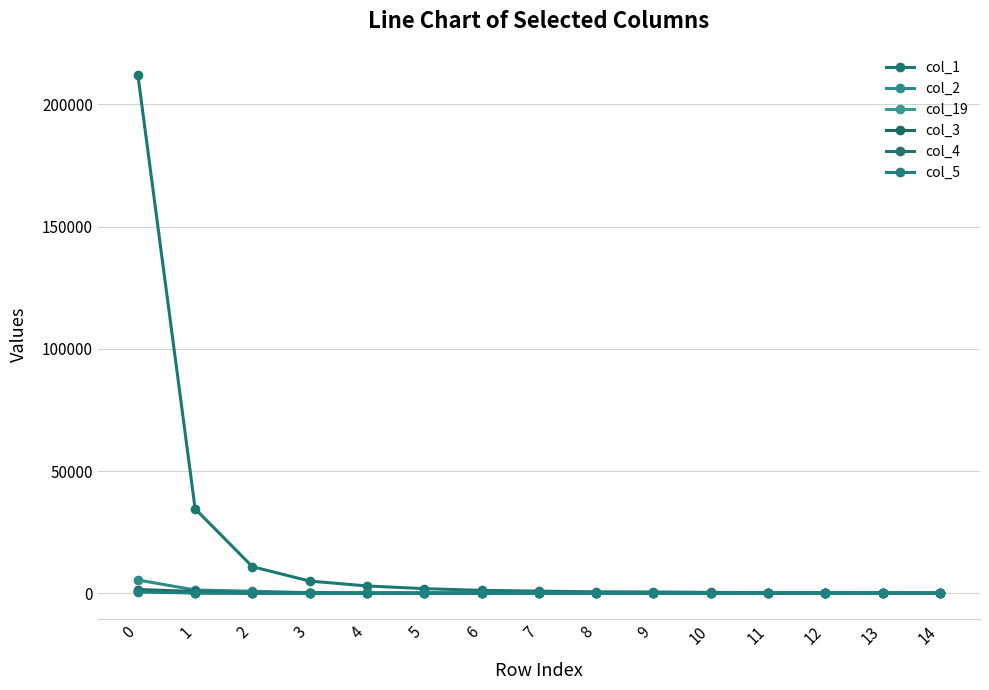

How many lines are shown in the chart?

6